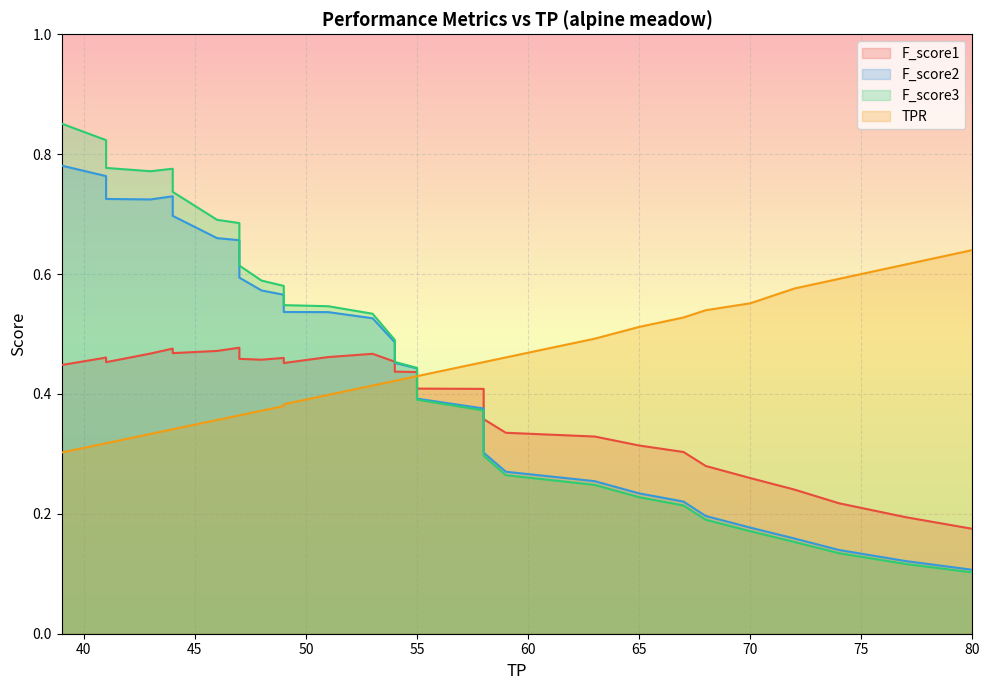

Between 49 and 41, which series saw the biggest shift?

F_score3